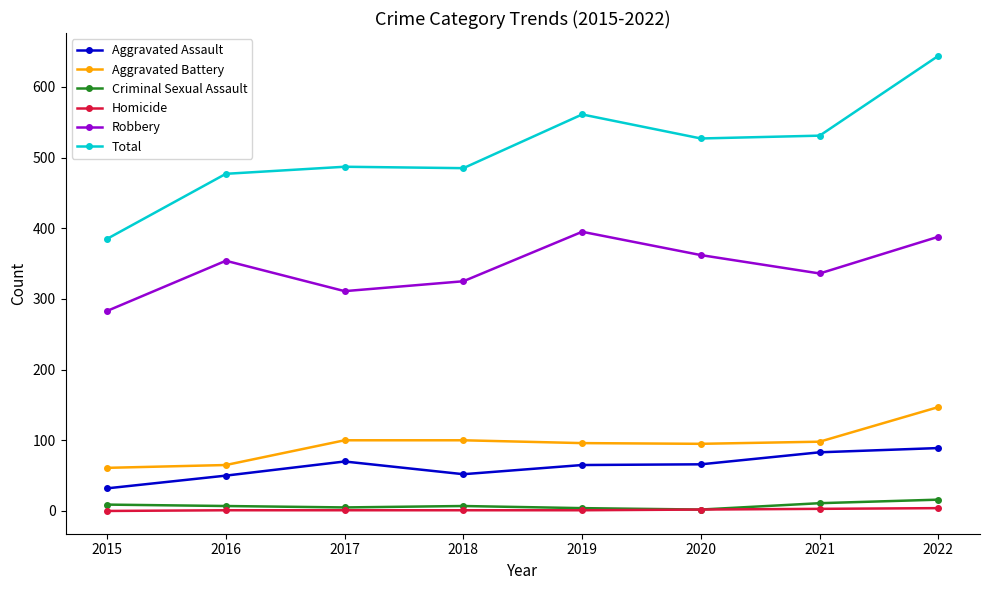

True or false: Criminal Sexual Assault has more than 0 points higher than both neighbors.

True